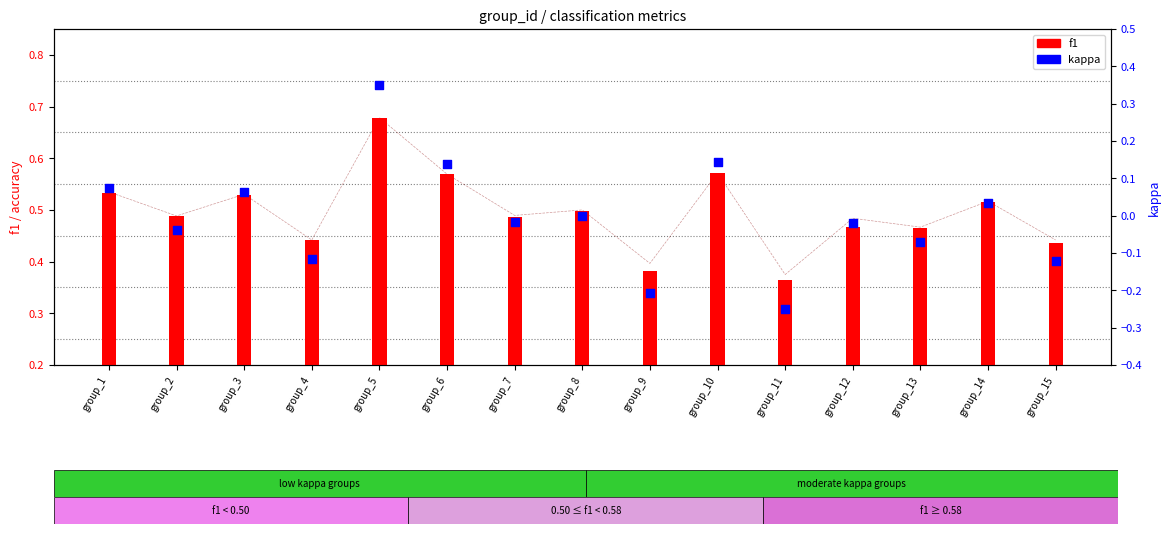

What is the total value across all series at group_7?

1.0